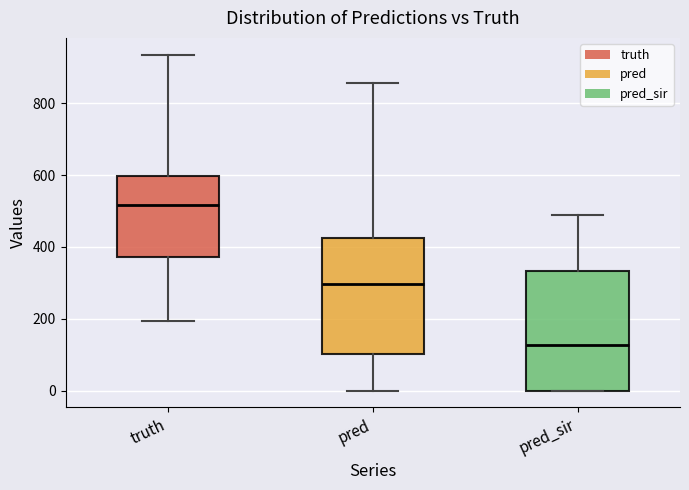

Which box's median line is the lowest?

pred_sir